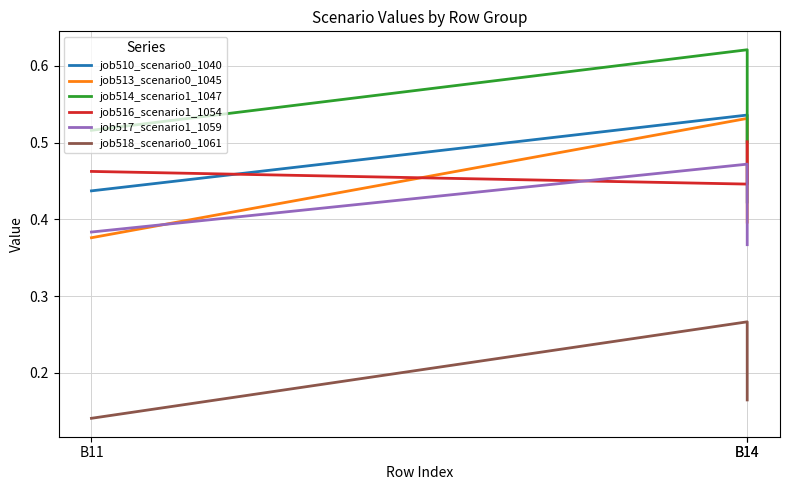

Which series has the largest total across all categories?

job514_scenario1_1047